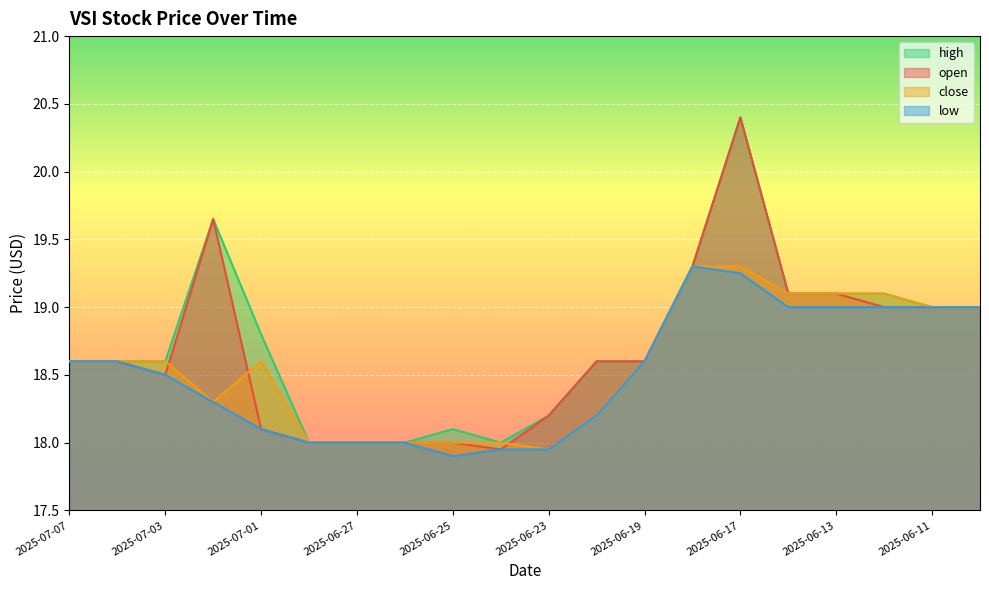

Which series has the largest total across all categories?

high